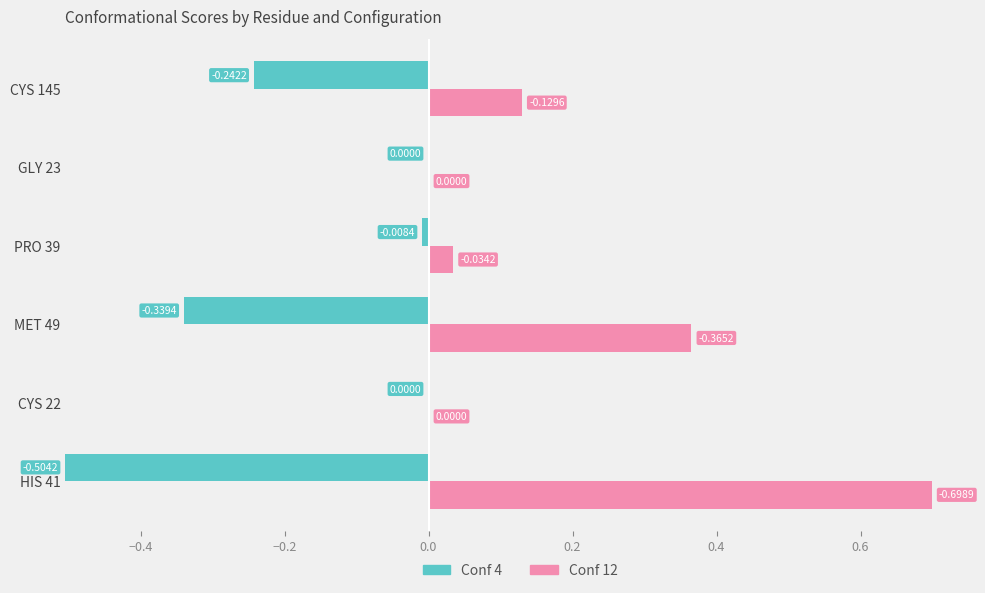

What is the label of the 4th bar from the right?

MET 49